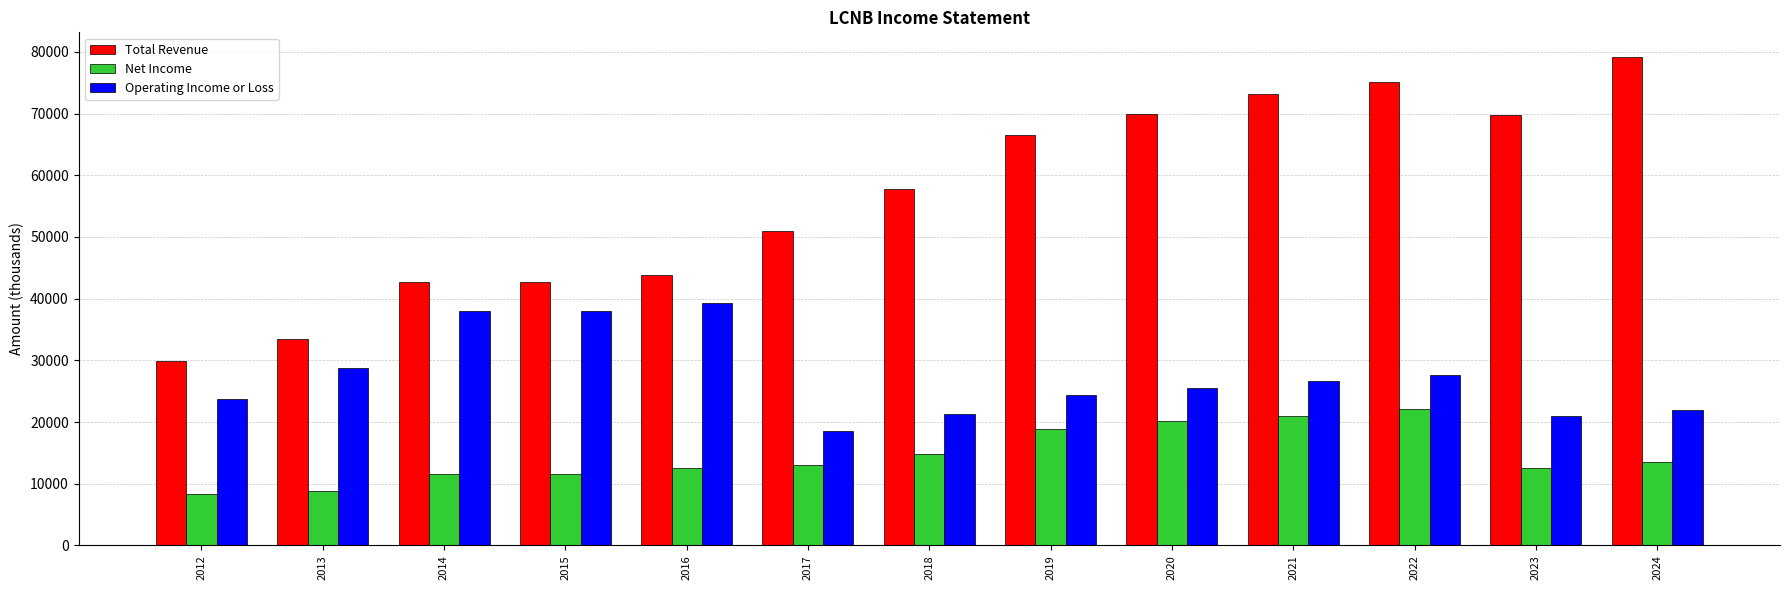

Which series has the largest range (max minus min)?

Total Revenue